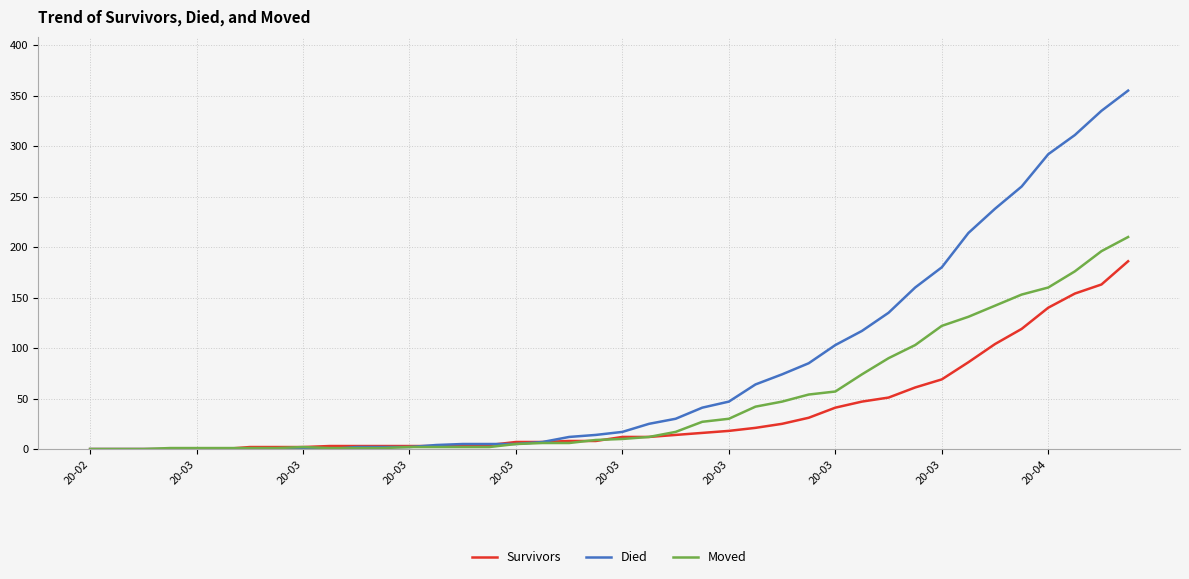

List the series in order of their peak value, highest first.

Died, Moved, Survivors